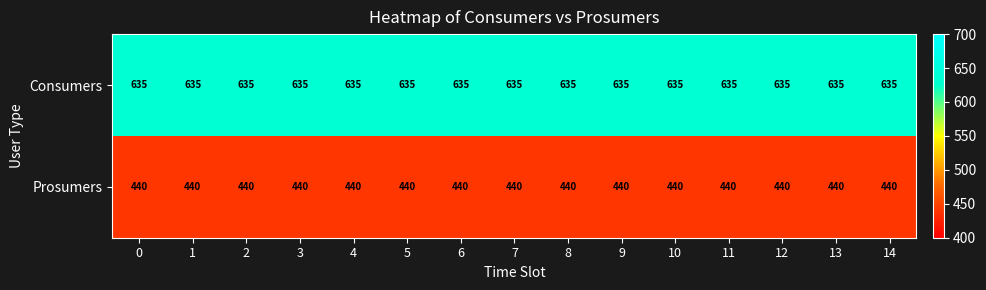

At 13, list the series in order from largest to smallest.

Consumers, Prosumers